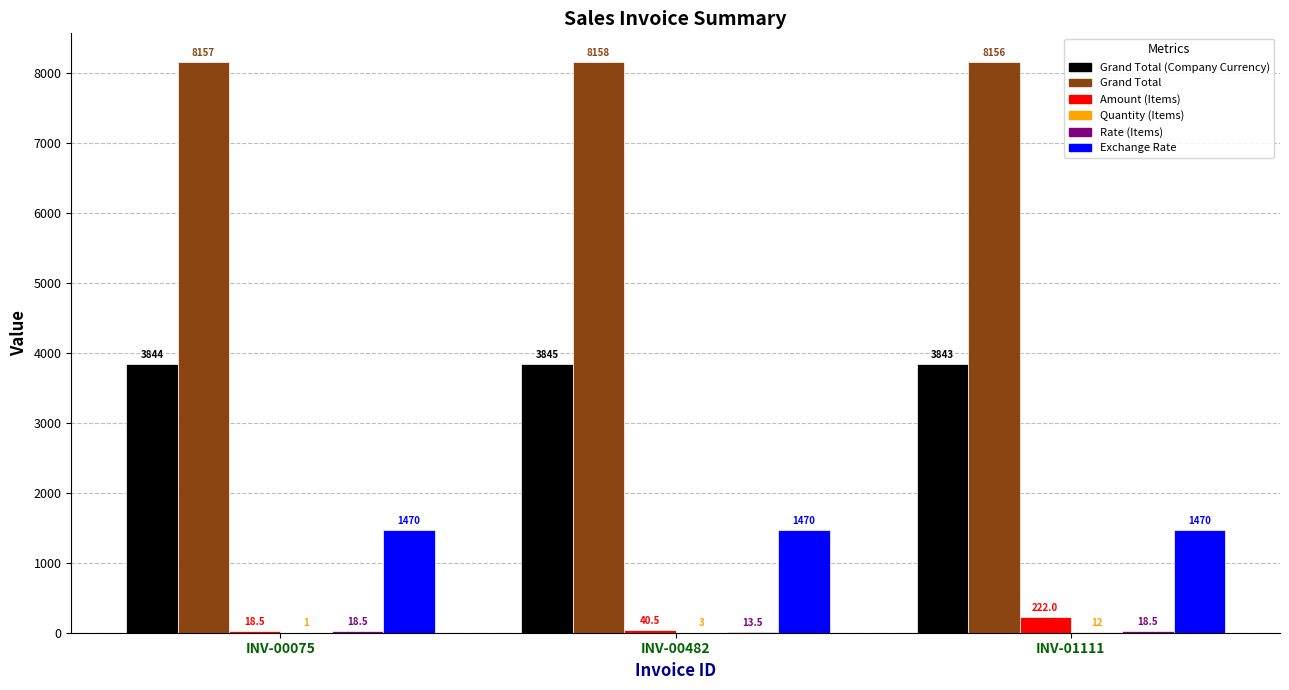

How many series are shown in this chart?

6